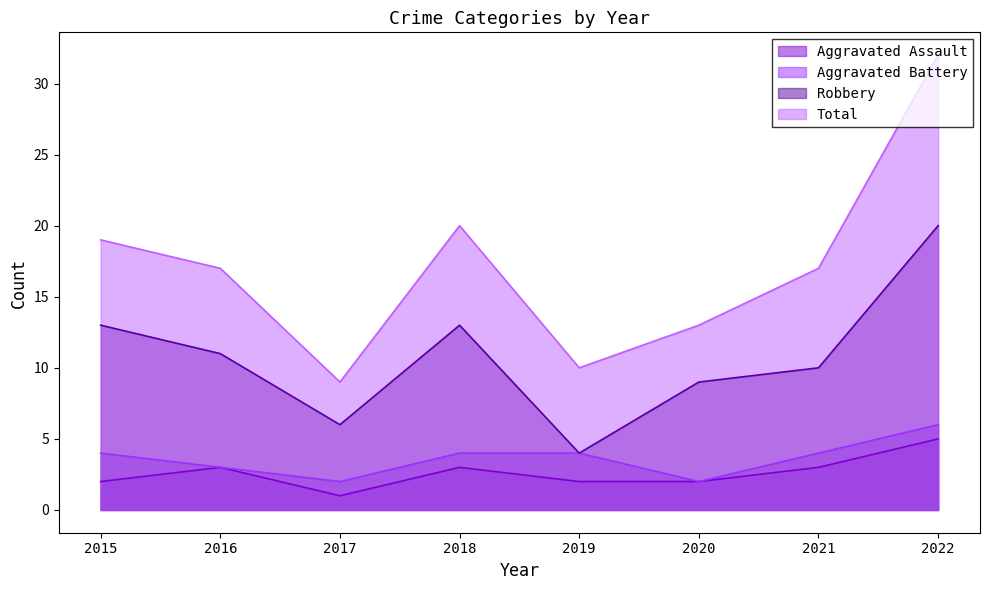

True or false: Total has a value of 14 at 2018.

False